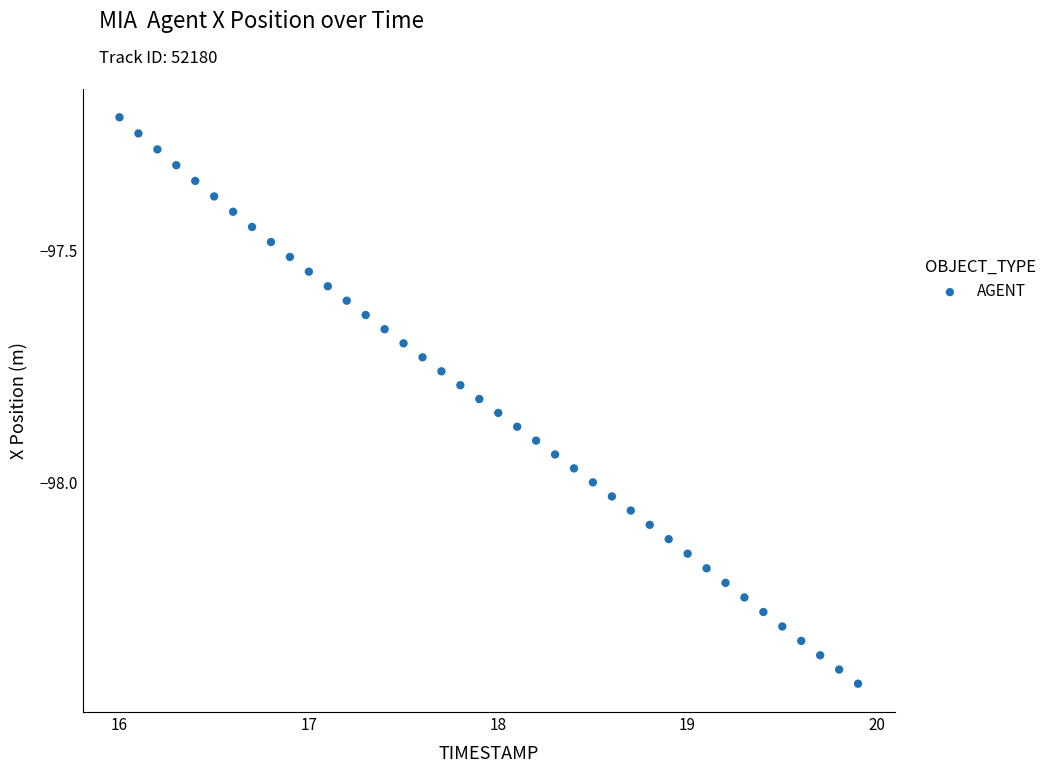

What is the range of X values (max minus min)?

3.9